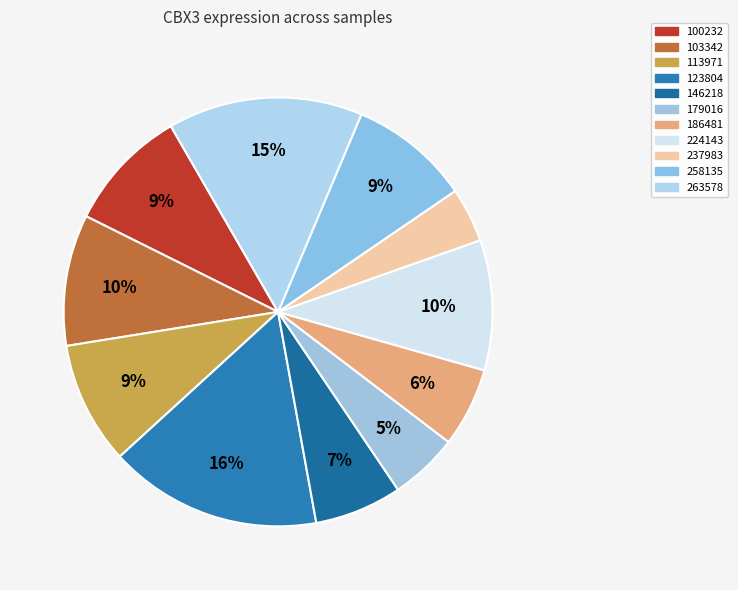

Do 237983 and 179016 together represent more than half of the pie?

No